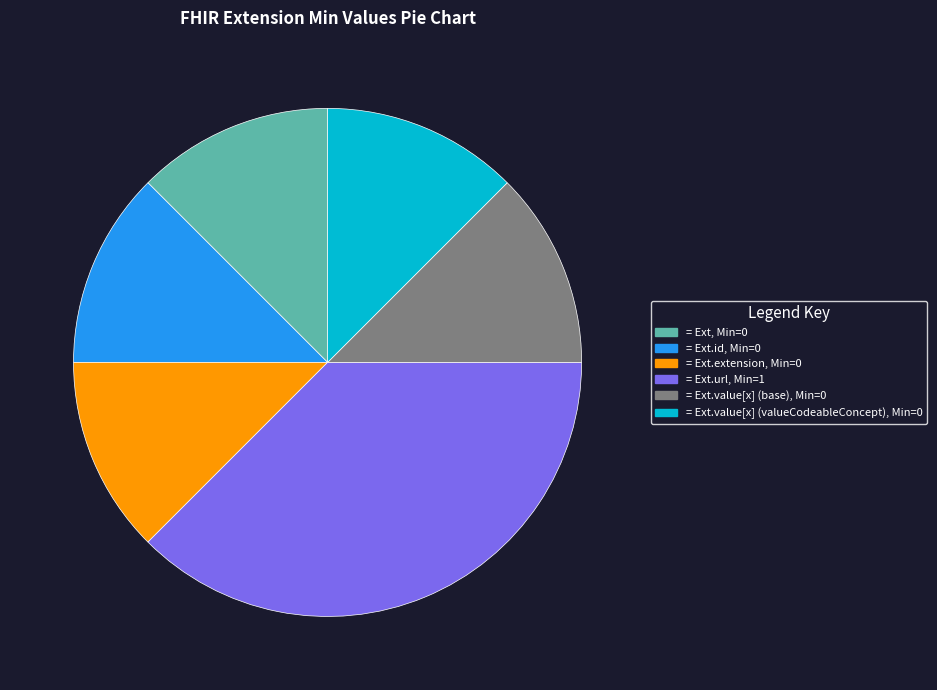

Does any single category account for the majority?

No